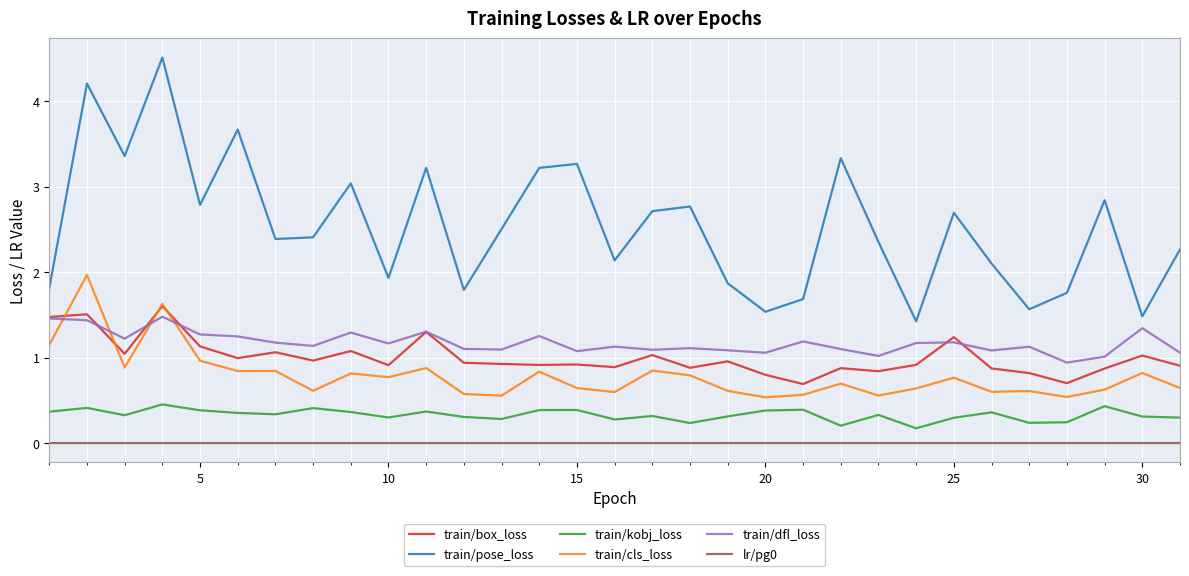

Which series has the widest spread of values?

train/pose_loss